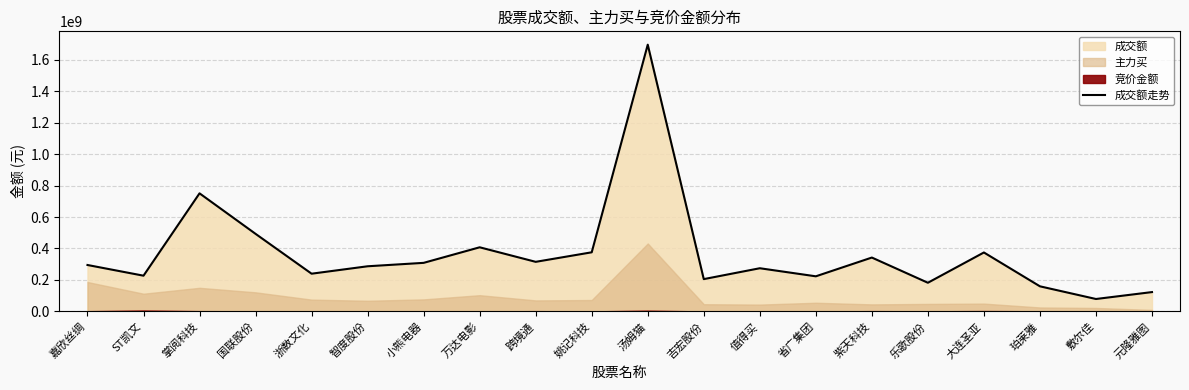

Reading left to right, extract all data points from this chart.

295160744	227193245	750342008	492990956	239856098	287004874	308740750	407568601	315203735	375778832	1694717226	205444926	274506842	223248388	342409289	182308320	374672847	159646793	79140602	123056480